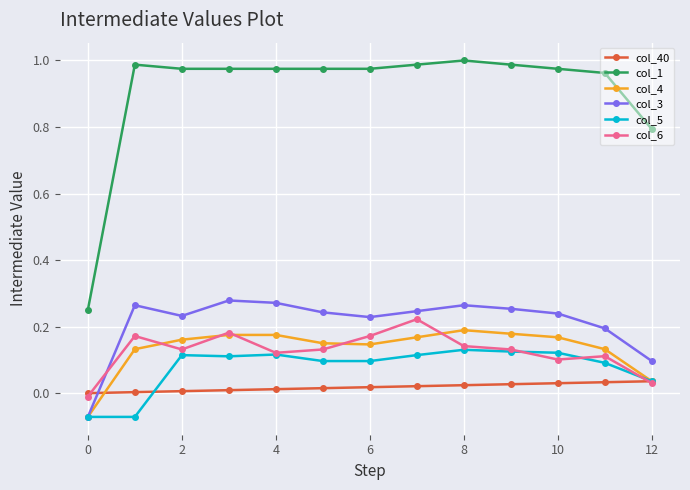

How many lines are shown in the chart?

6